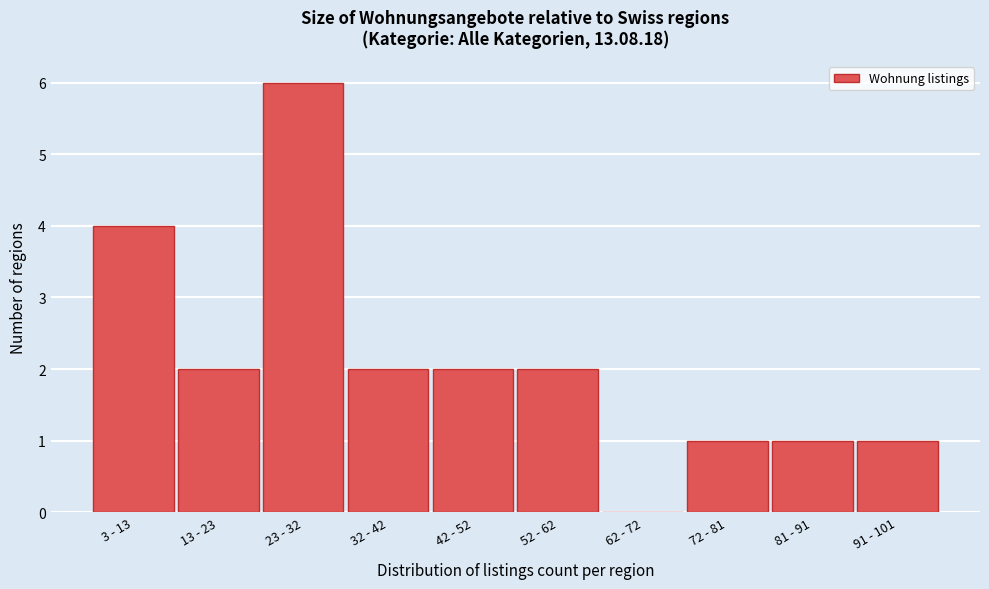

Reading right to left, list all the values displayed in this chart.

91 - 101=1	81 - 91=1	72 - 81=1	62 - 72=0	52 - 62=2	42 - 52=2	32 - 42=2	23 - 32=6	13 - 23=2	3 - 13=4